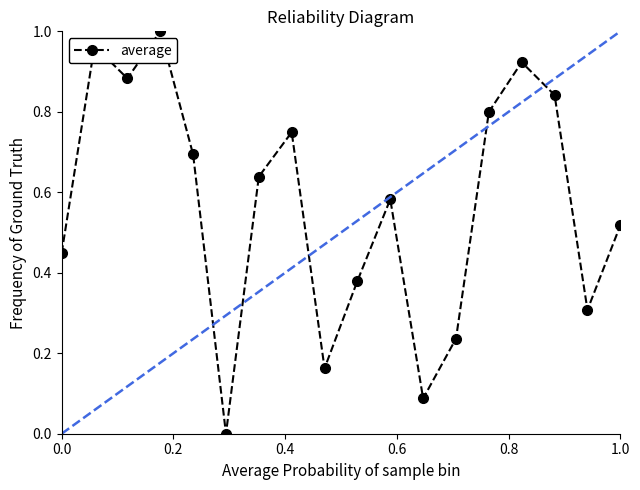

How many interior local peaks (higher than both neighbors) does the data have?

5